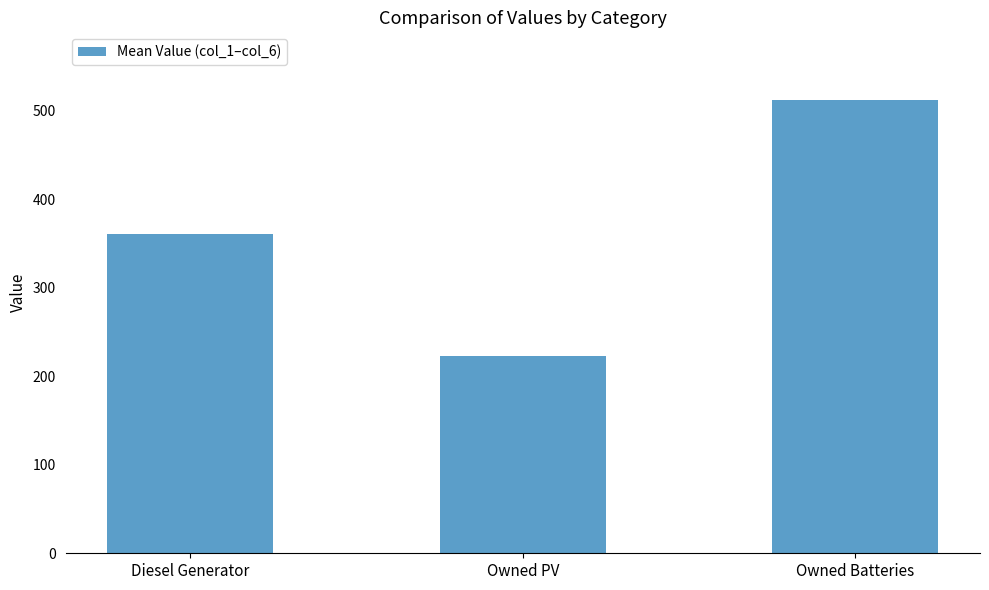

What is the difference between the maximum and minimum values?

288.3